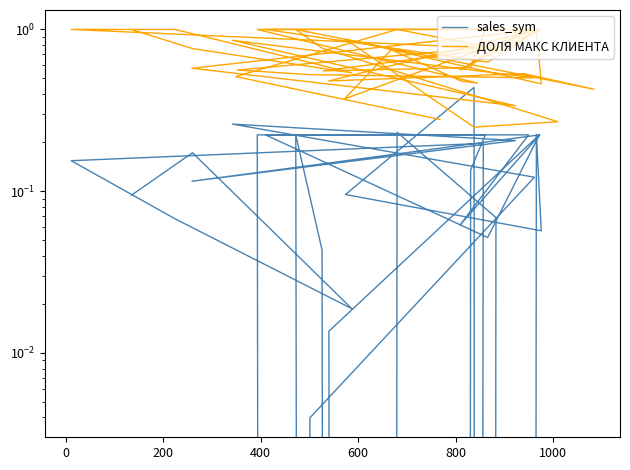

True or false: sales_sym and ДОЛЯ МАКС КЛИЕНТА intersect in this chart.

True